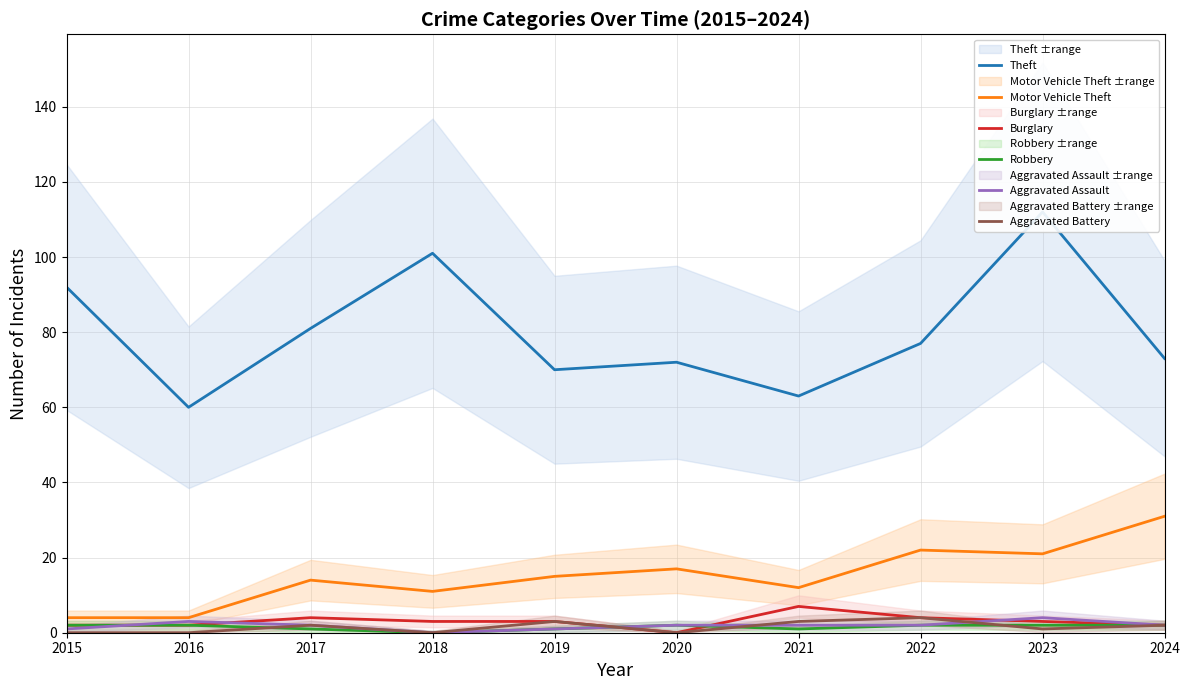

True or false: Motor Vehicle Theft has more than 2 interior local peaks.

True